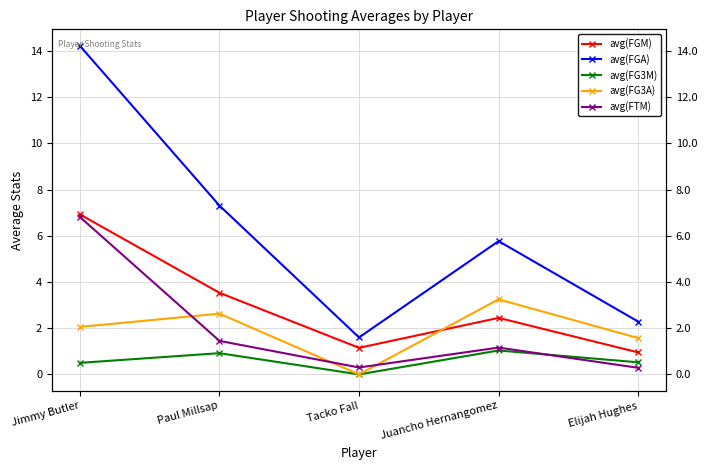

How many lines are shown in the chart?

5